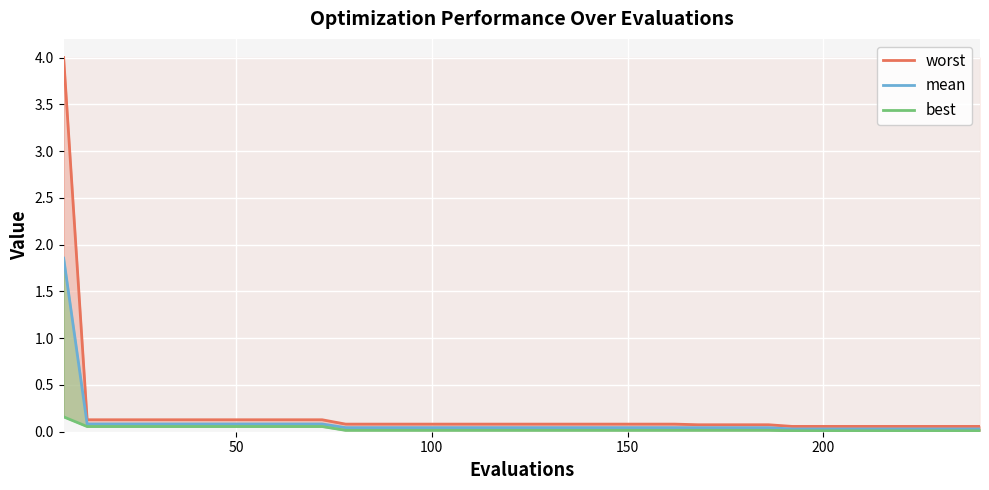

What is the maximum value shown in the chart?

4.0